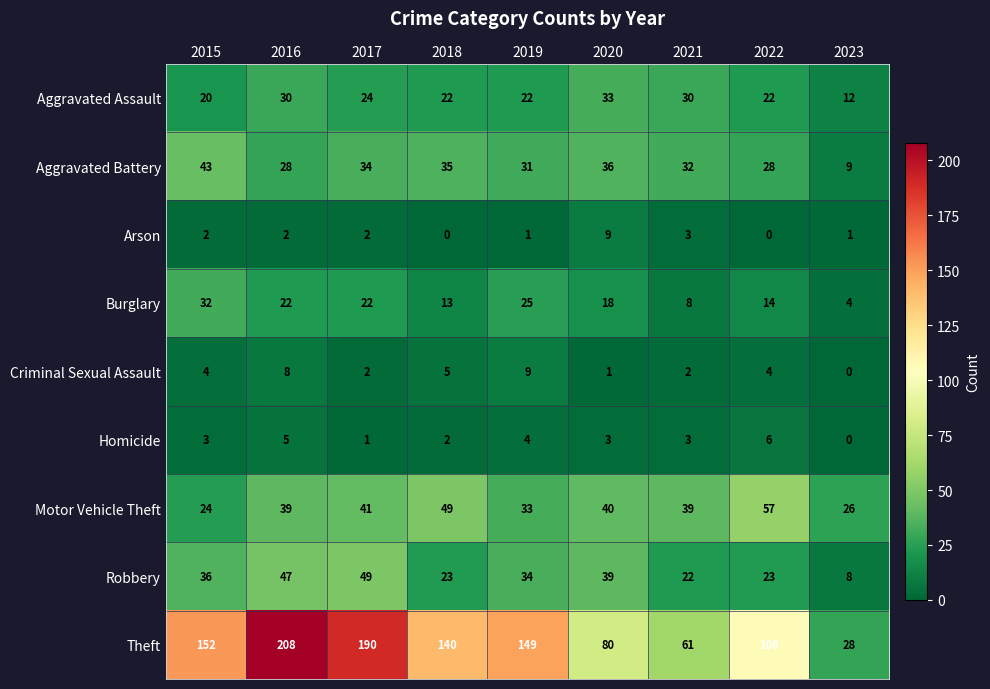

At 2020, list the series in order from smallest to largest.

Criminal Sexual Assault, Homicide, Arson, Burglary, Aggravated Assault, Aggravated Battery, Robbery, Motor Vehicle Theft, Theft